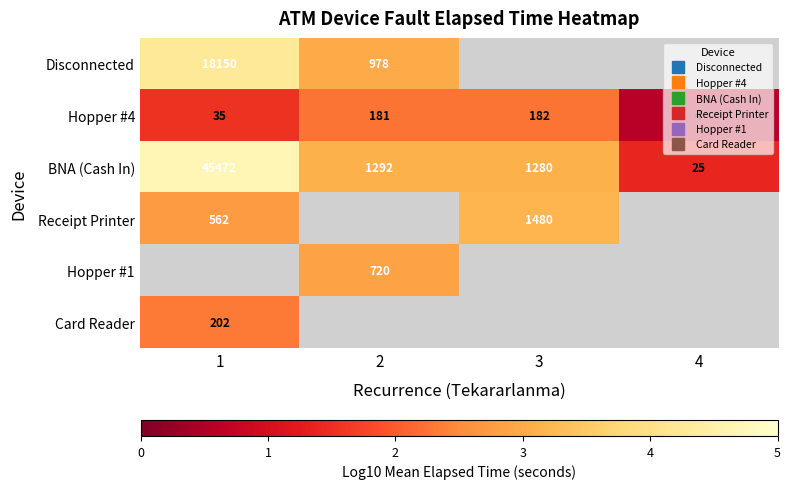

What is the difference between the BNA (Cash In) values at 4 and 2?

1.7